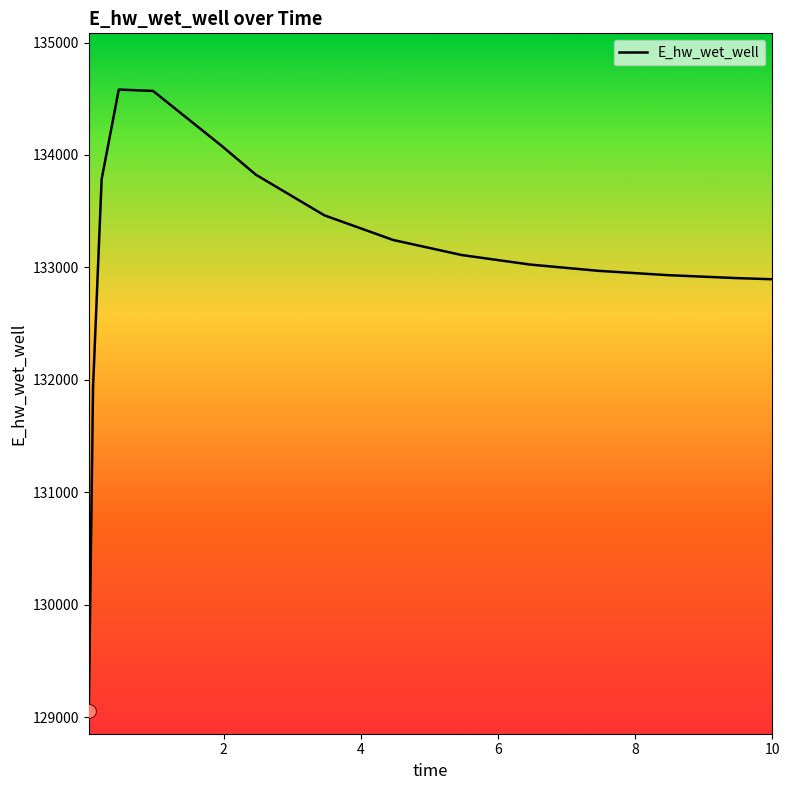

What is the maximum value shown in the chart?

134581.9